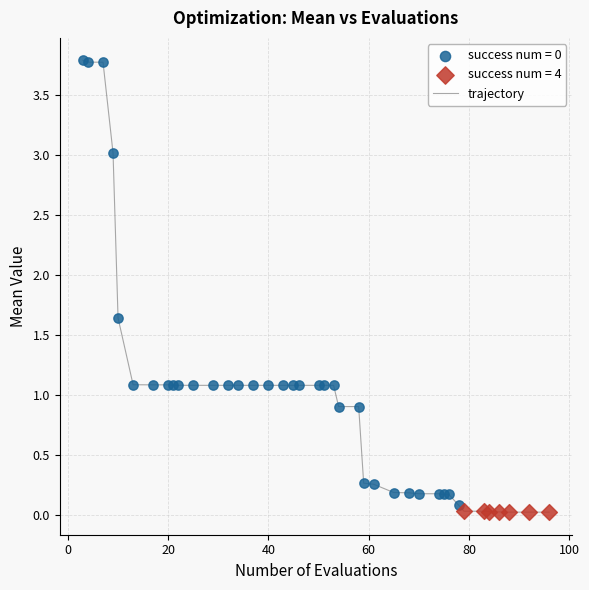

What is the greatest value displayed?

3.8